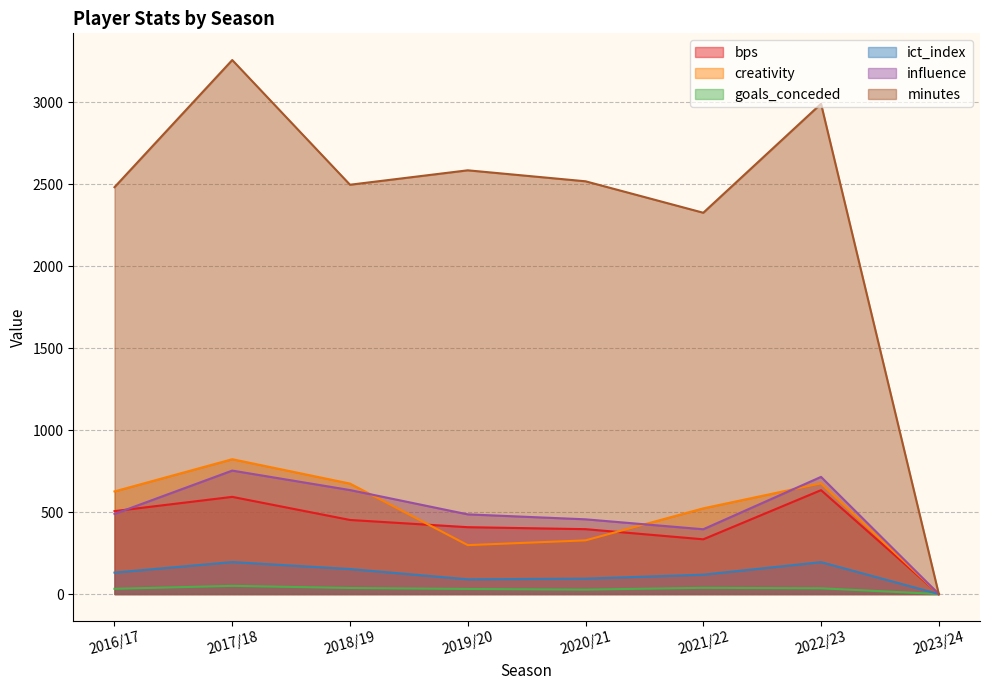

Rank the categories by bps value from highest to lowest.

2022/23, 2017/18, 2016/17, 2018/19, 2019/20, 2020/21, 2021/22, 2023/24